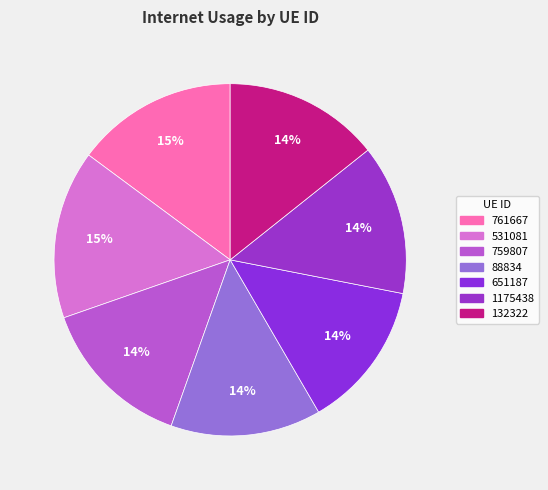

How many segments does this pie chart have?

7